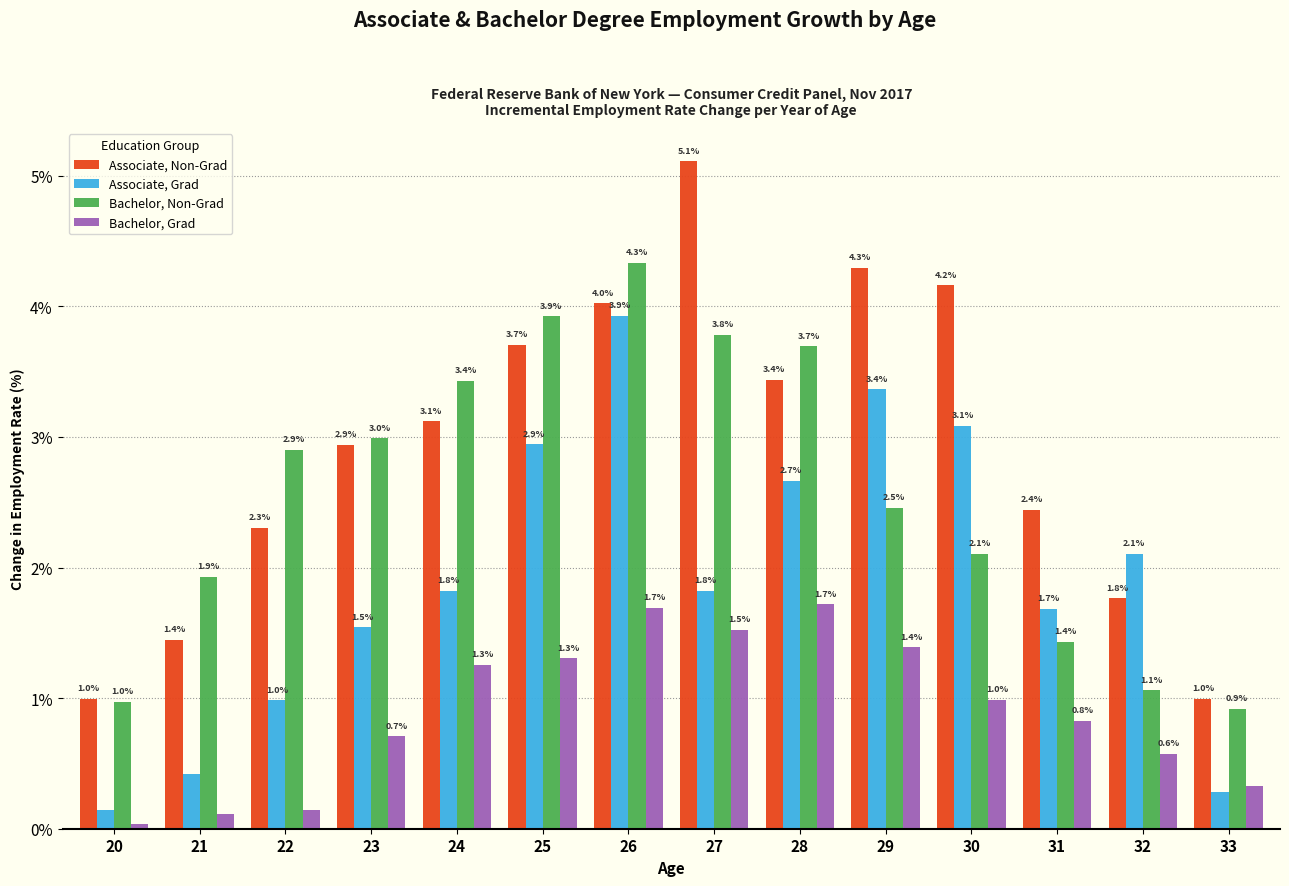

At which label is Associate, Grad closest to 2?

32